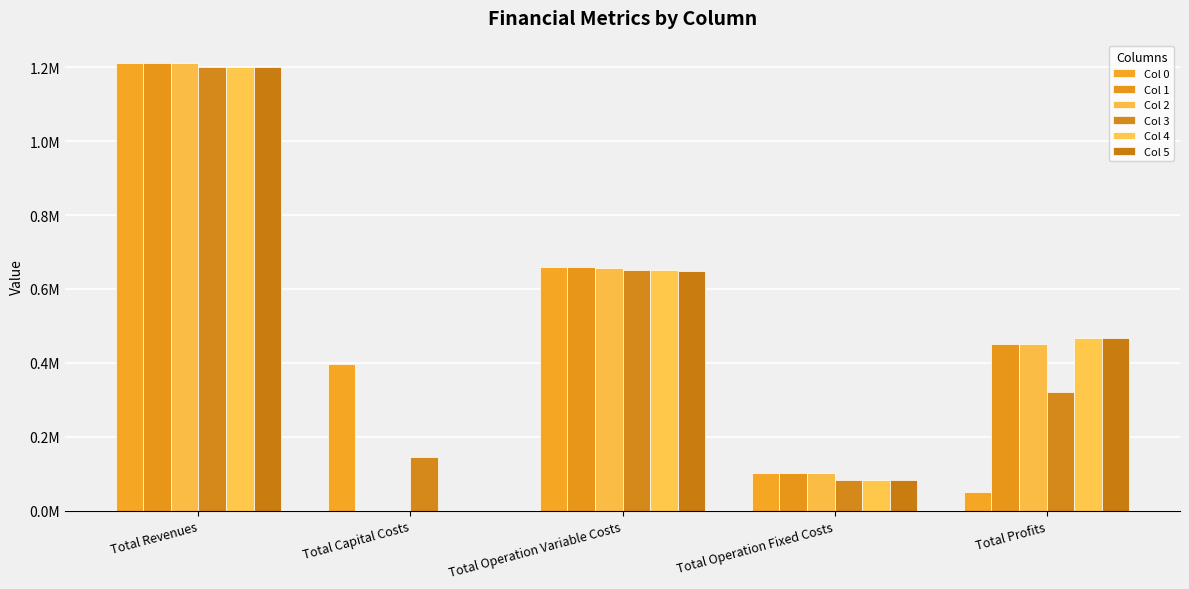

Which category has the lowest value across all series?

Total Capital Costs